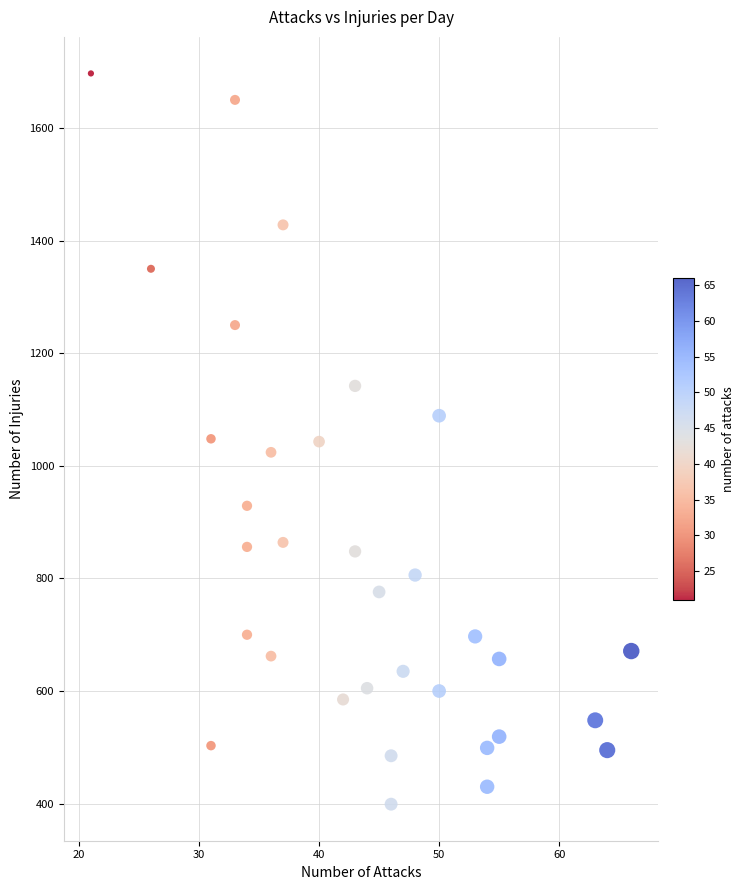

What is the range of Y values (max minus min)?

1298